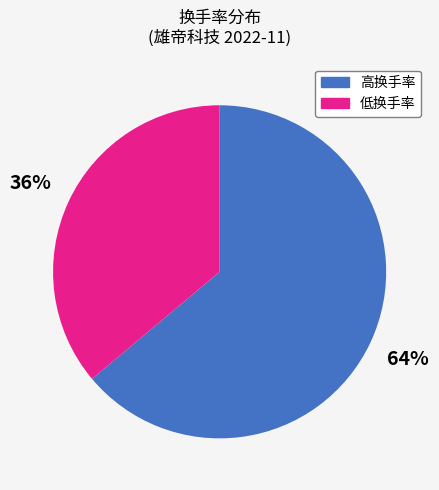

How many segments does this pie chart have?

2